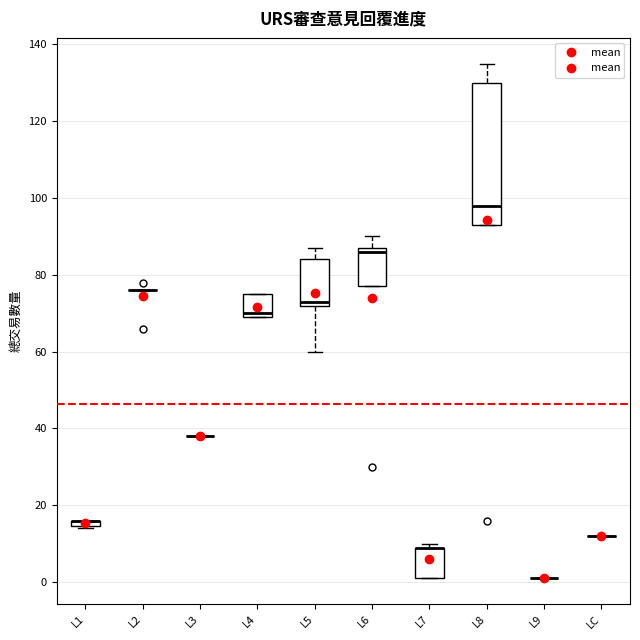

Where is the upper edge of the box for L4 on the y-axis? The values are not printed on the chart, so give them approximately, as read against the axis.

76